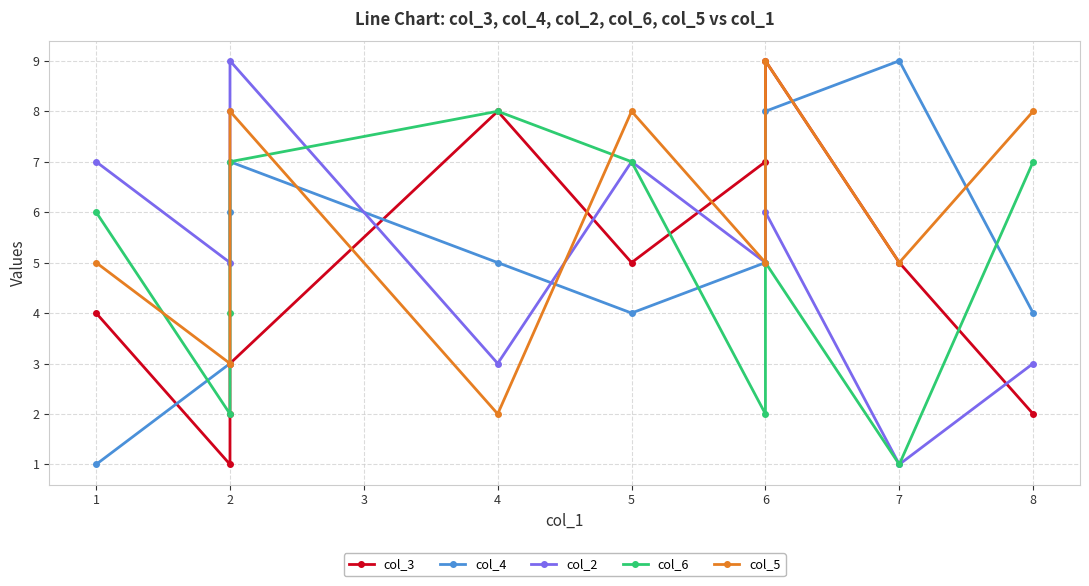

What is the sum of all col_5 values?

56